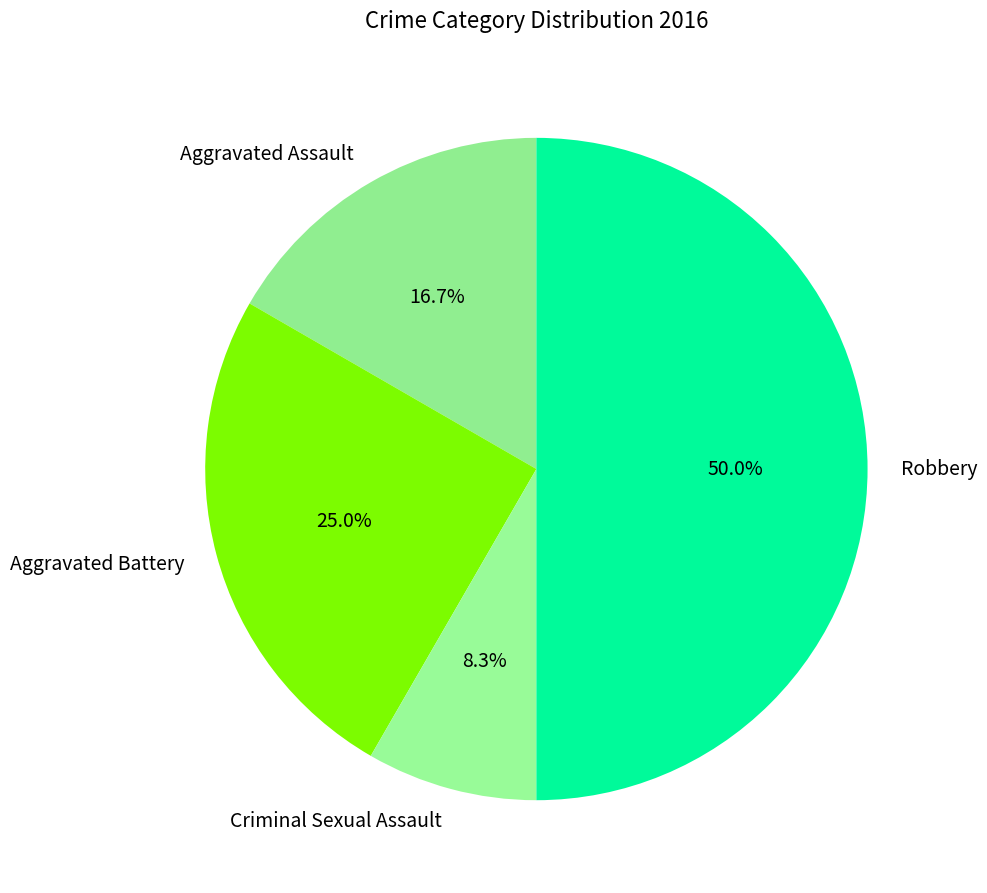

Is it true that Aggravated Battery is 25% of the pie?

True